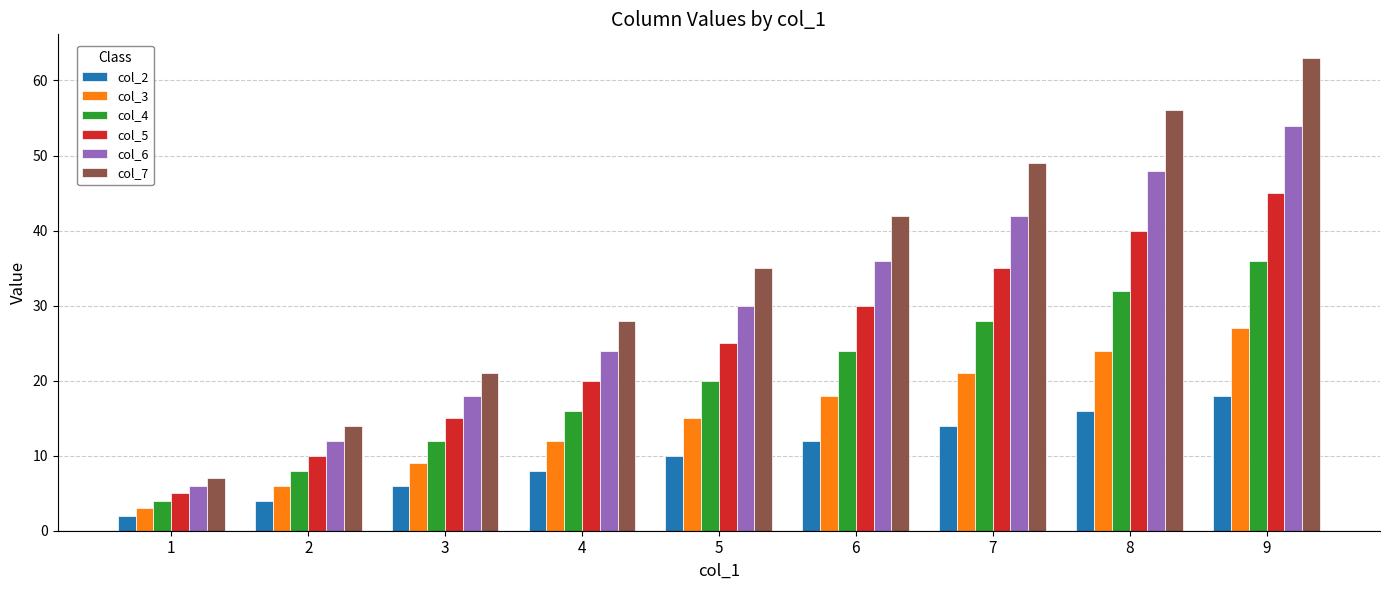

What is the difference between the col_6 values at 3 and 1?

12